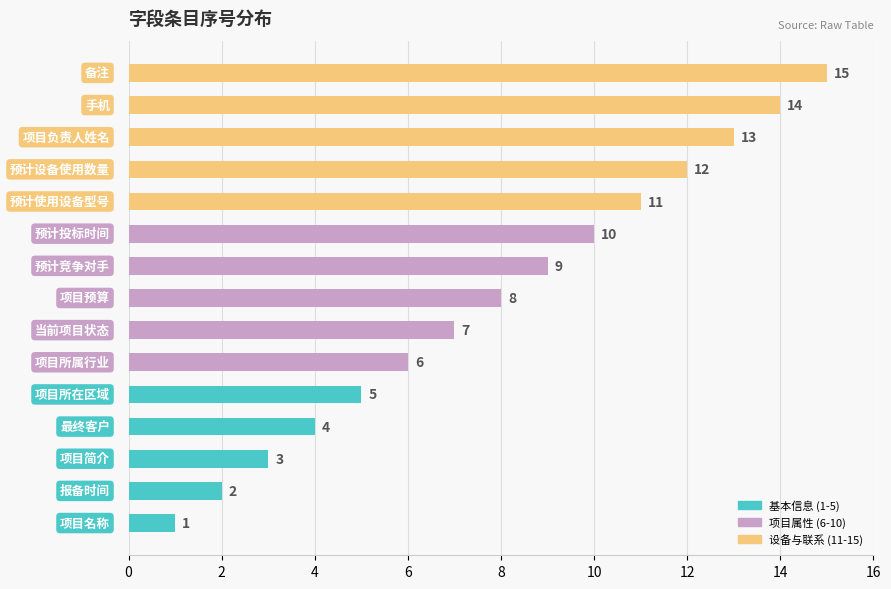

What is the maximum value shown in the chart?

15